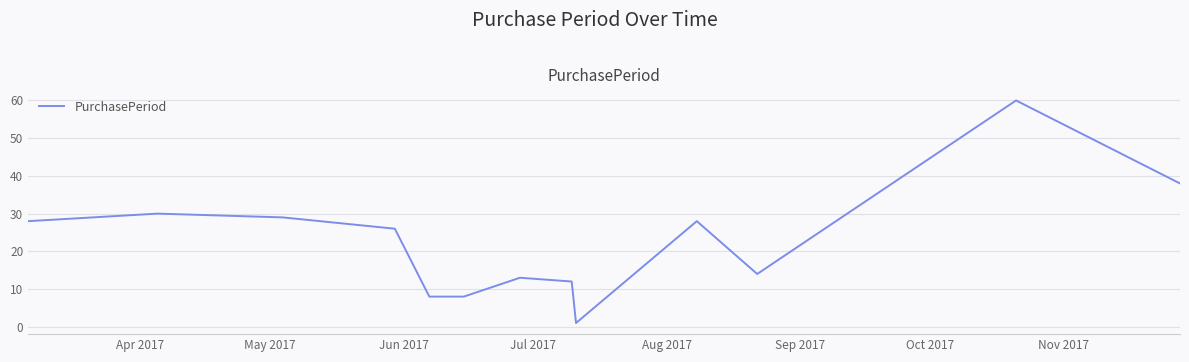

What is the greatest value displayed?

60